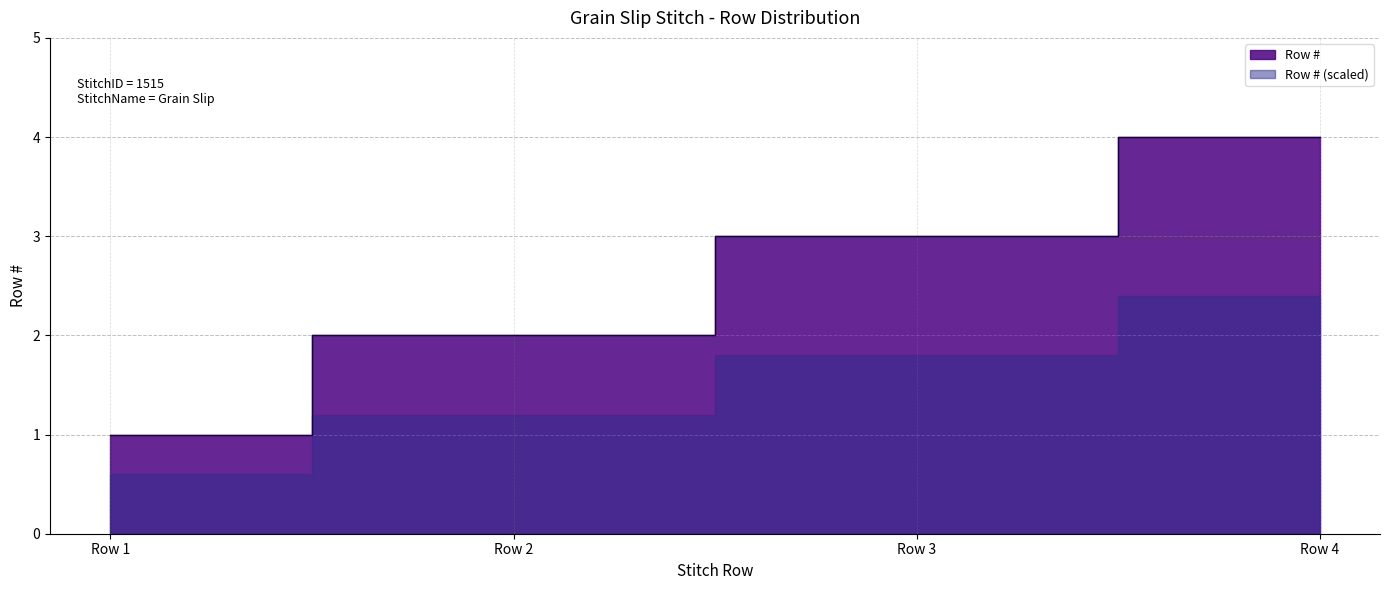

Rank the categories by value from highest to lowest.

Row 4, Row 3, Row 2, Row 1